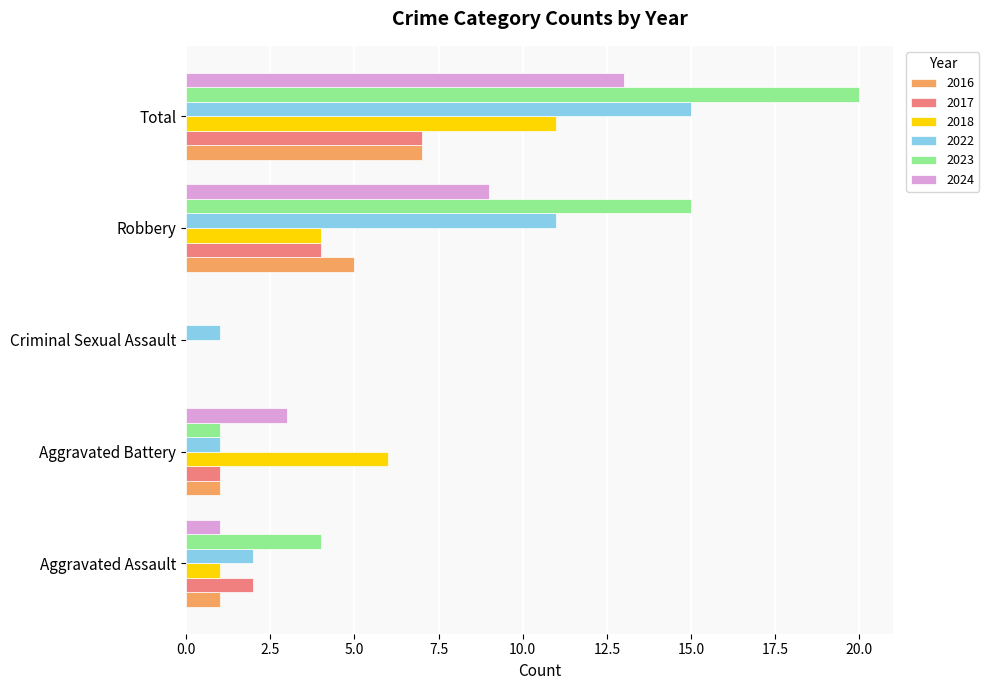

What is the sum of all 2024 values?

26